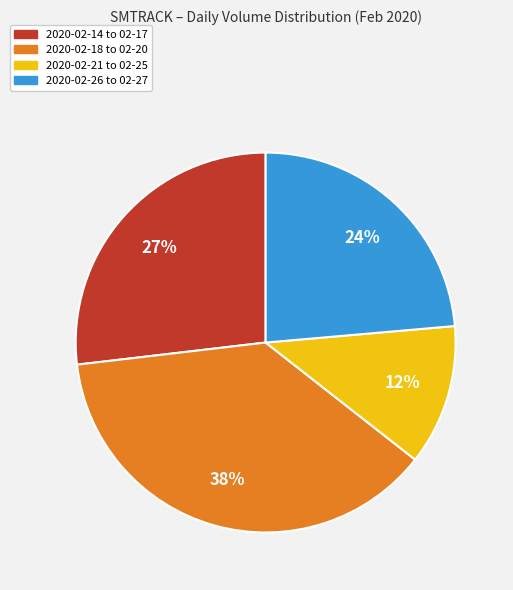

Is there any slice that represents more than half of the pie?

No